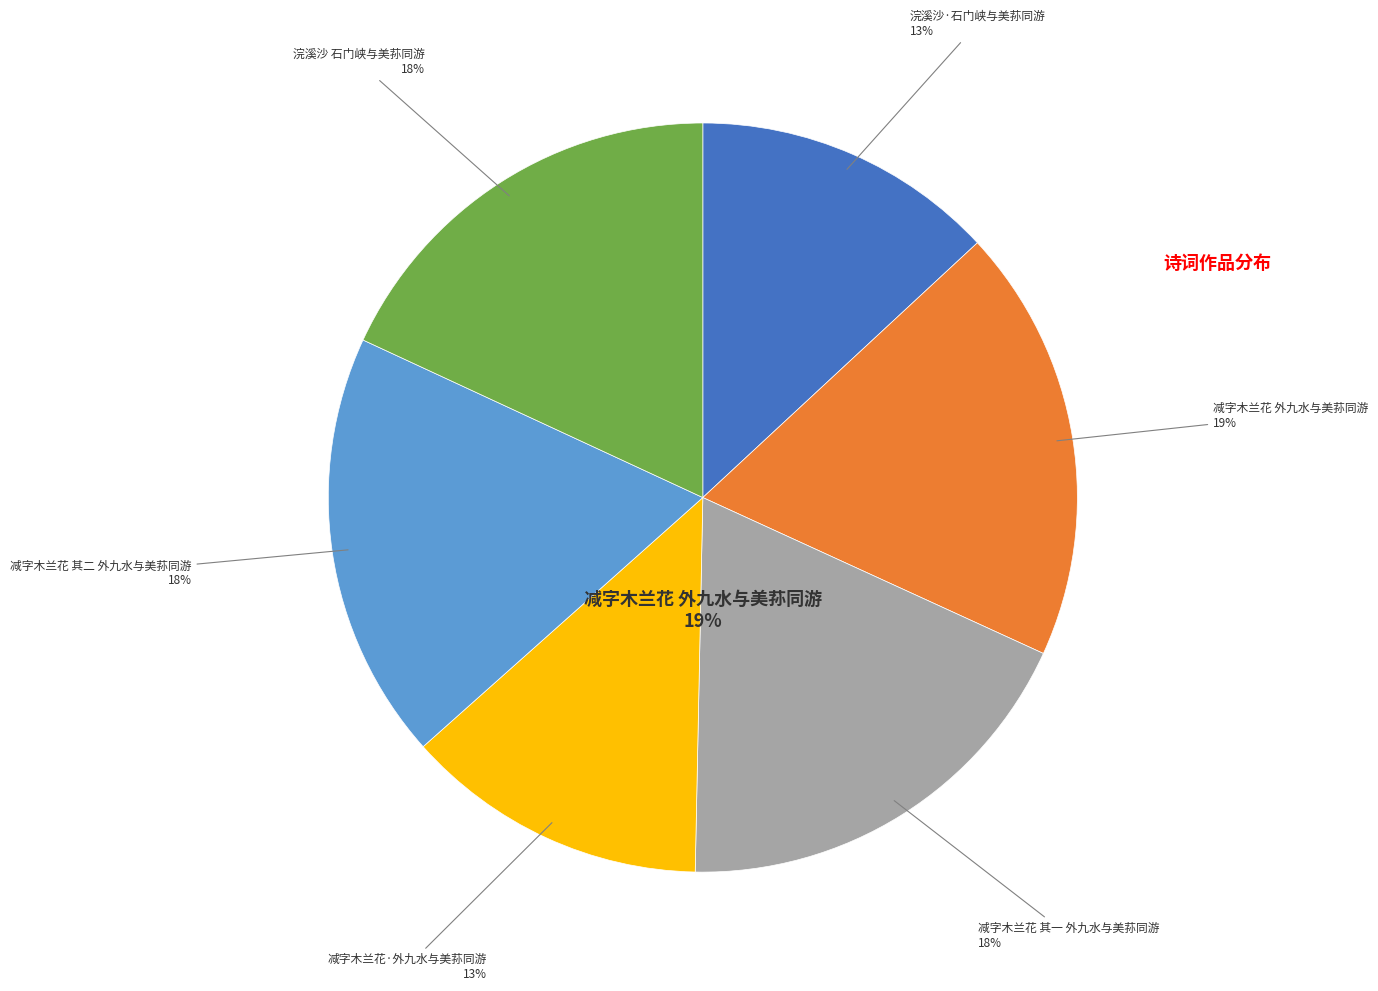

Combined, what portion of the pie is 减字木兰花 其二 外九水与美荪同游 and 减字木兰花 其一 外九水与美荪同游?

37.0%